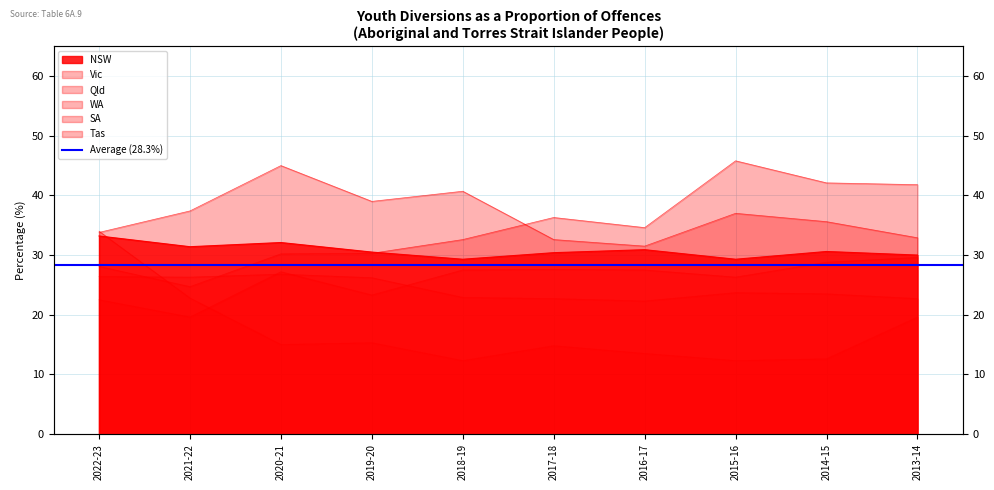

Reading left to right, list all the values displayed in this chart.

NSW: 2022-23=33.2	2021-22=31.4	2020-21=32.1	2019-20=30.5	2018-19=29.3	2017-18=30.4	2016-17=30.9	2015-16=29.3	2014-15=30.6	2013-14=30.0
Vic: 2022-23=34.0	2021-22=22.8	2020-21=15.0	2019-20=15.3	2018-19=12.3	2017-18=14.8	2016-17=13.5	2015-16=12.3	2014-15=12.6	2013-14=19.6
Qld: 2022-23=26.4	2021-22=26.3	2020-21=26.8	2019-20=26.2	2018-19=22.9	2017-18=22.7	2016-17=22.3	2015-16=23.7	2014-15=23.5	2013-14=22.7
WA: 2022-23=33.8	2021-22=37.4	2020-21=45.0	2019-20=39.0	2018-19=40.7	2017-18=32.6	2016-17=31.5	2015-16=37.0	2014-15=35.6	2013-14=32.9
SA: 2022-23=22.5	2021-22=19.6	2020-21=27.2	2019-20=23.3	2018-19=27.5	2017-18=27.6	2016-17=27.5	2015-16=26.3	2014-15=28.8	2013-14=29.6
Tas: 2022-23=28.1	2021-22=24.7	2020-21=30.2	2019-20=30.3	2018-19=32.6	2017-18=36.3	2016-17=34.6	2015-16=45.8	2014-15=42.1	2013-14=41.8